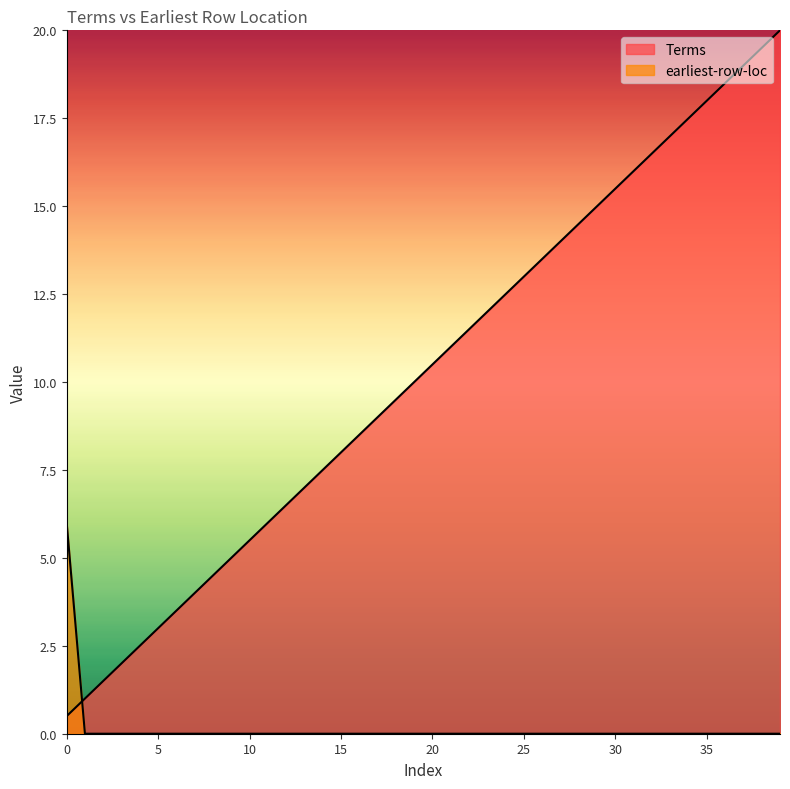

Reading left to right, list all the values displayed in this chart.

Terms: 0.5	1.0	1.5	2.0	2.5	3.0	3.5	4.0	4.5	5.0	5.5	6.0	6.5	7.0	7.5	8.0	8.5	9.0	9.5	10.0	10.5	11.0	11.5	12.0	12.5	13.0	13.5	14.0	14.5	15.0	15.5	16.0	16.5	17.0	17.5	18.0	18.5	19.0	19.5	20.0
earliest-row-loc: 6.0	0.0	0.0	0.0	0.0	0.0	0.0	0.0	0.0	0.0	0.0	0.0	0.0	0.0	0.0	0.0	0.0	0.0	0.0	0.0	0.0	0.0	0.0	0.0	0.0	0.0	0.0	0.0	0.0	0.0	0.0	0.0	0.0	0.0	0.0	0.0	0.0	0.0	0.0	0.0